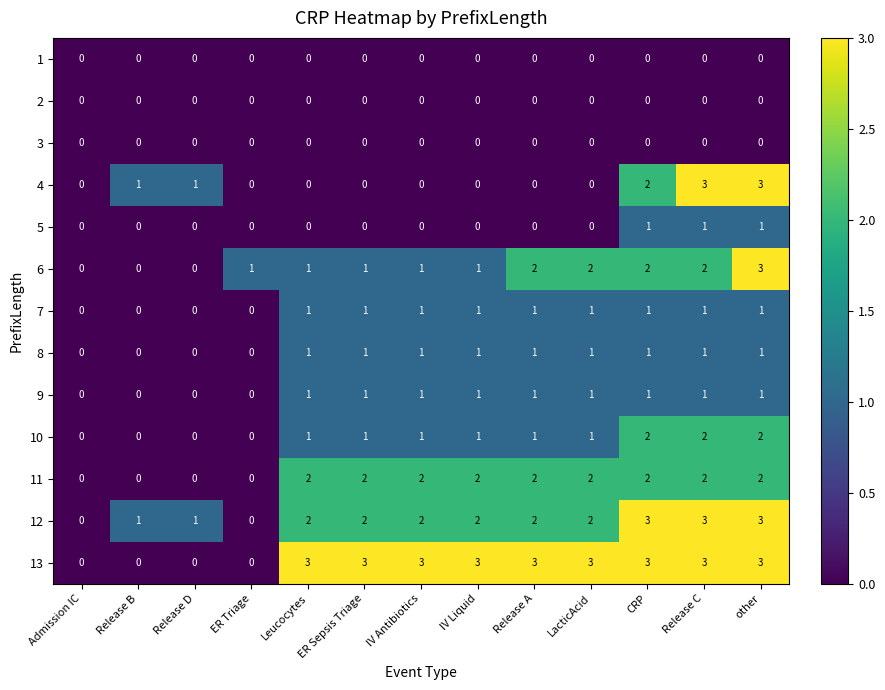

Read the 12 value at CRP.

3